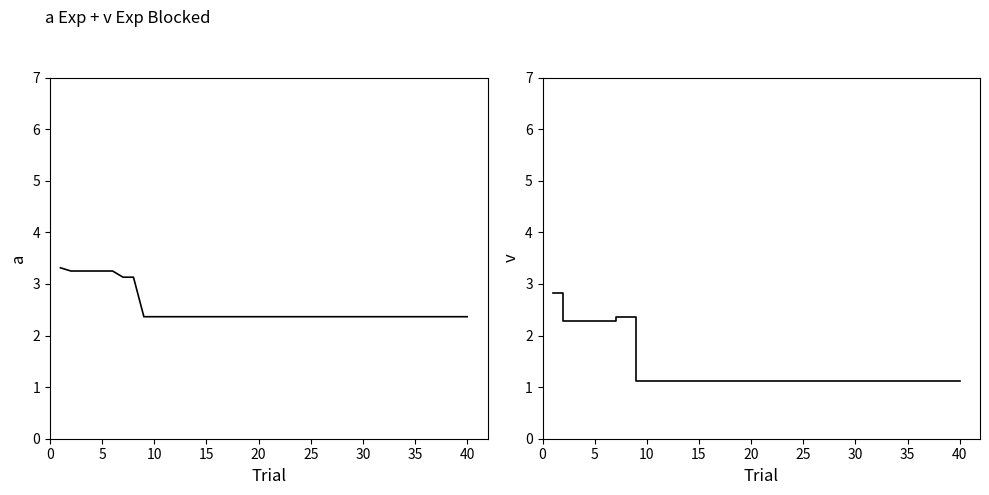

True or false: mean and best intersect in this chart.

False